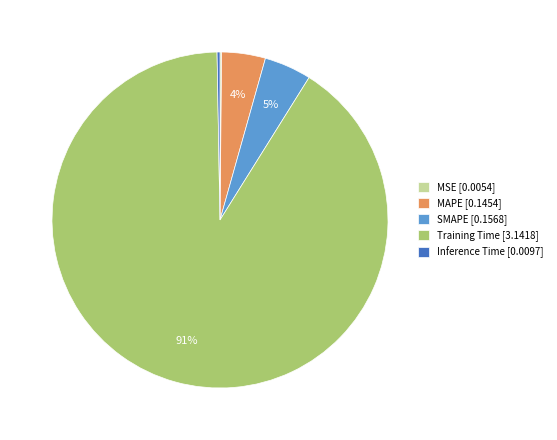

Which has a higher value, Training Time [3.1418] or MAPE [0.1454]?

Training Time [3.1418]